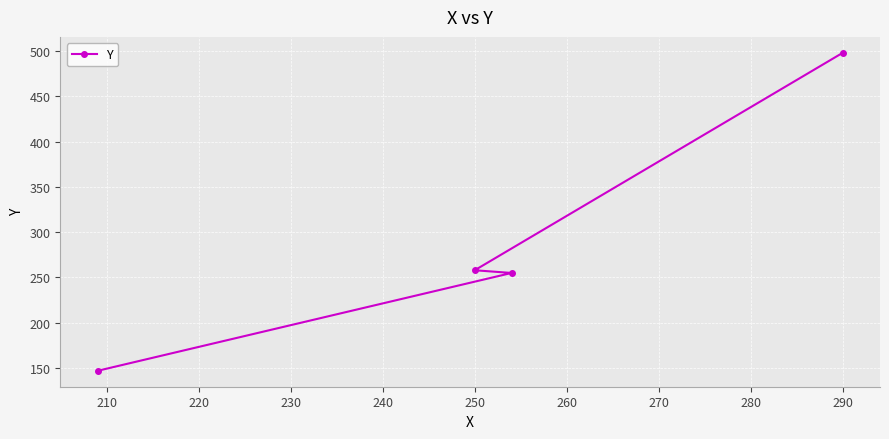

The value at 290 is 498. True or false?

True